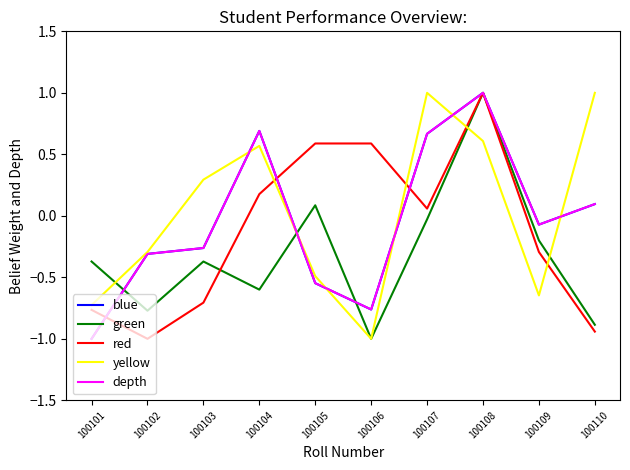

Is it true that yellow equals 0.6 at 100104?

True